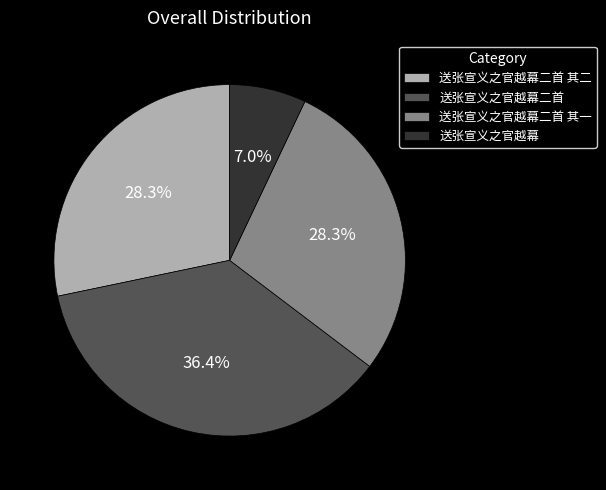

Which has a higher value, 送张宣义之官越幕二首 其一 or 送张宣义之官越幕?

送张宣义之官越幕二首 其一